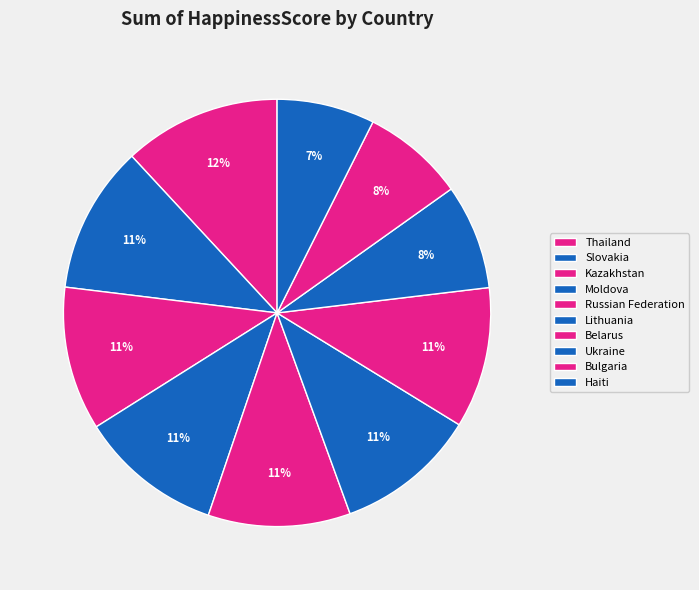

Is Thailand the majority of the pie?

No